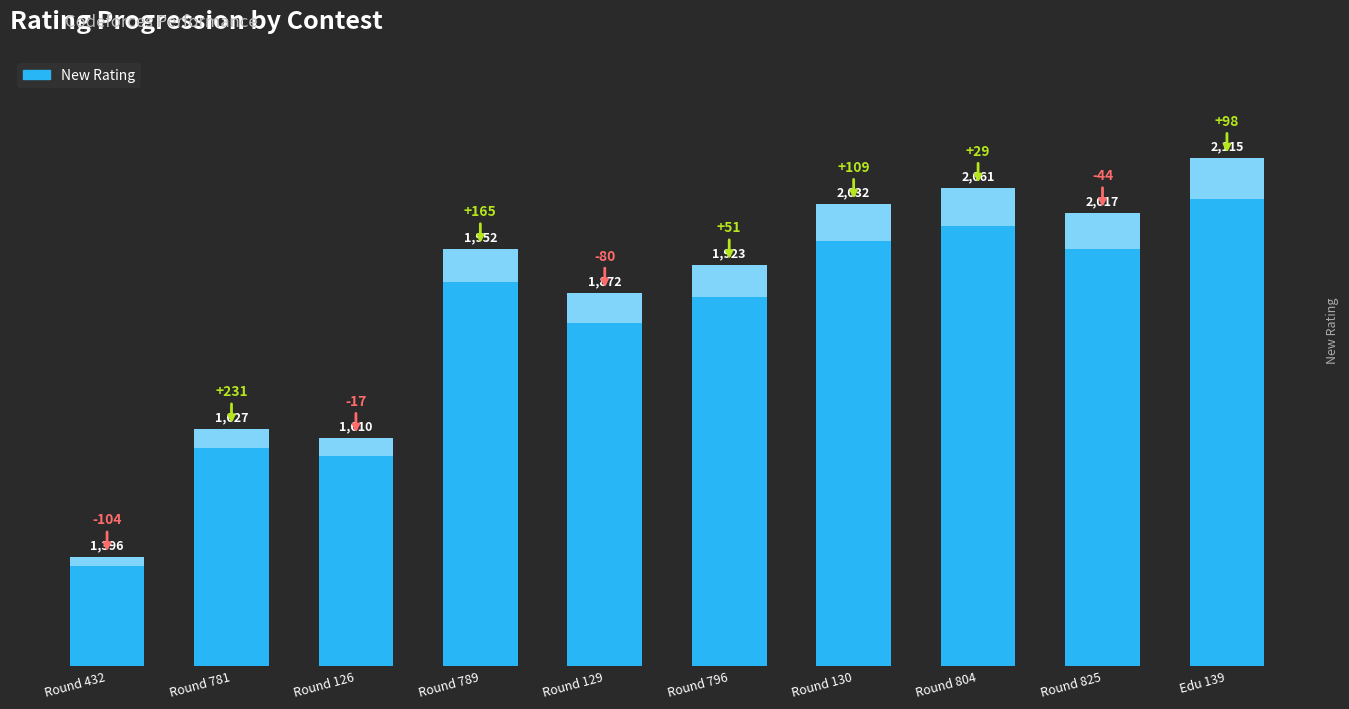

True or false: the data shows 1146 at Round 796.

False